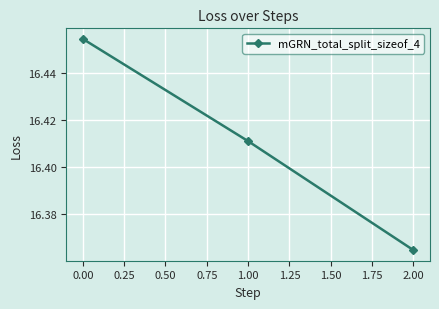

Which label corresponds to the largest value in the chart?

0.00